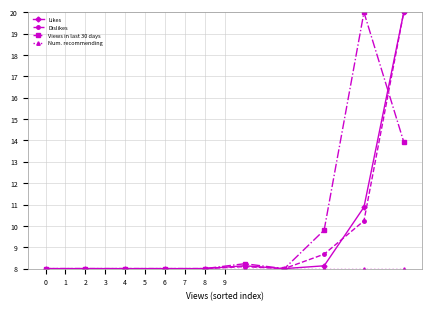

What is the highest value of the Views in last 30 days series?

20.0